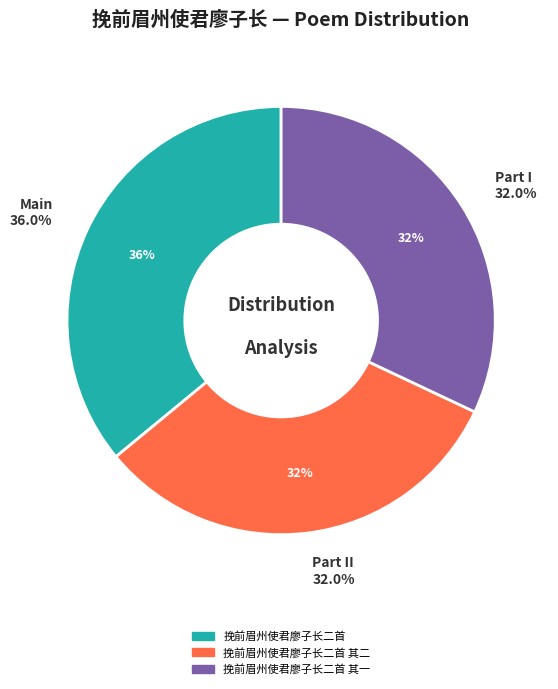

Rank the categories by value from lowest to highest.

挽前眉州使君廖子长二首 其二, 挽前眉州使君廖子长二首 其一, 挽前眉州使君廖子长二首